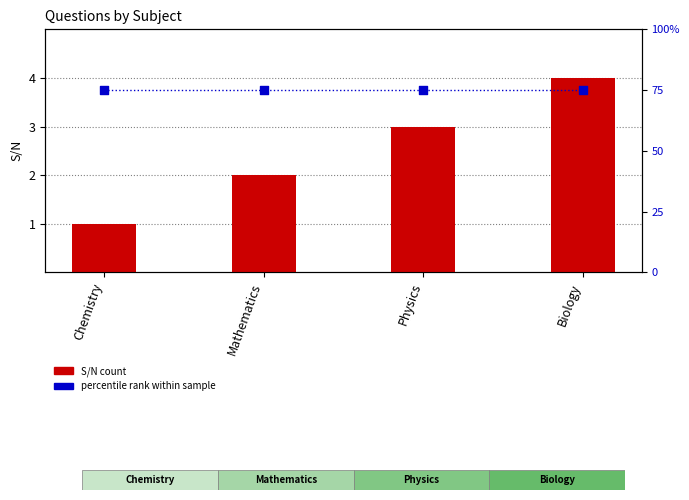

Which series reaches the maximum Y coordinate?

percentile rank within sample